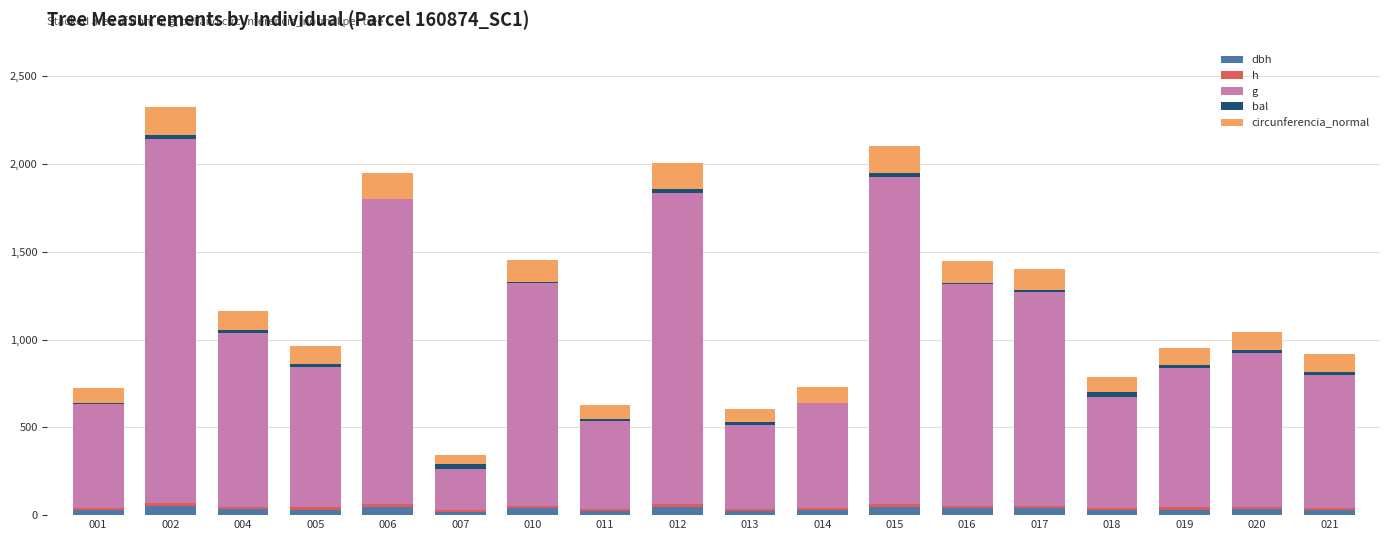

Is it true that bal equals 22.6 at 012?

True